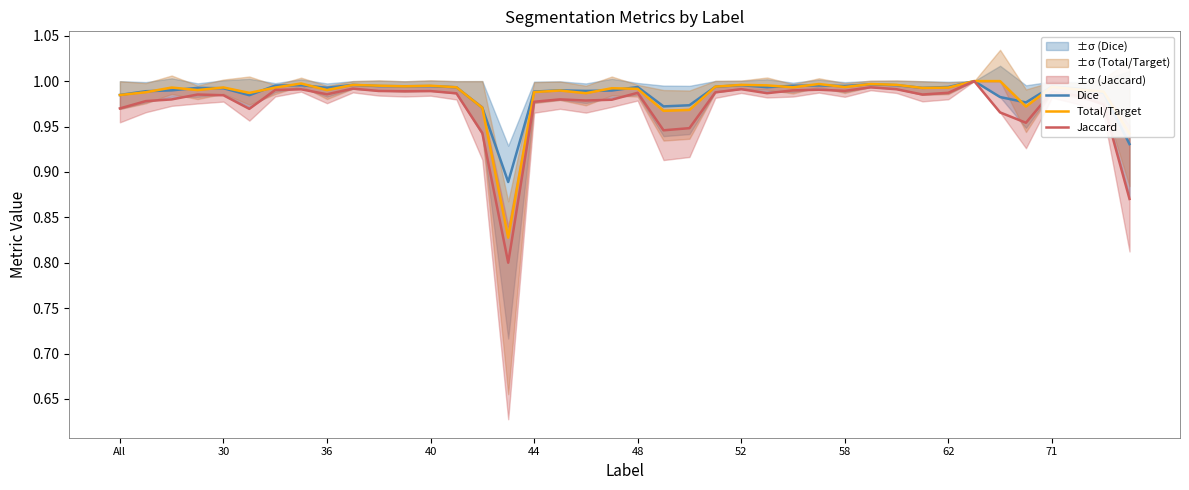

Reading left to right, what are all the values shown in this chart?

Dice: 1.0	1.0	1.0	1.0	1.0	1.0	1.0	1.0	1.0	1.0	1.0	1.0	1.0	1.0	1.0	0.9	1.0	1.0	1.0	1.0	1.0	1.0	1.0	1.0	1.0	1.0	1.0	1.0	1.0	1.0	1.0	1.0	1.0	1.0	1.0	1.0	1.0	1.0	1.0	0.9
Total/Target: 1.0	1.0	1.0	1.0	1.0	1.0	1.0	1.0	1.0	1.0	1.0	1.0	1.0	1.0	1.0	0.8	1.0	1.0	1.0	1.0	1.0	1.0	1.0	1.0	1.0	1.0	1.0	1.0	1.0	1.0	1.0	1.0	1.0	1.0	1.0	1.0	1.0	1.0	1.0	0.9
Jaccard: 1.0	1.0	1.0	1.0	1.0	1.0	1.0	1.0	1.0	1.0	1.0	1.0	1.0	1.0	0.9	0.8	1.0	1.0	1.0	1.0	1.0	0.9	0.9	1.0	1.0	1.0	1.0	1.0	1.0	1.0	1.0	1.0	1.0	1.0	1.0	1.0	1.0	1.0	1.0	0.9